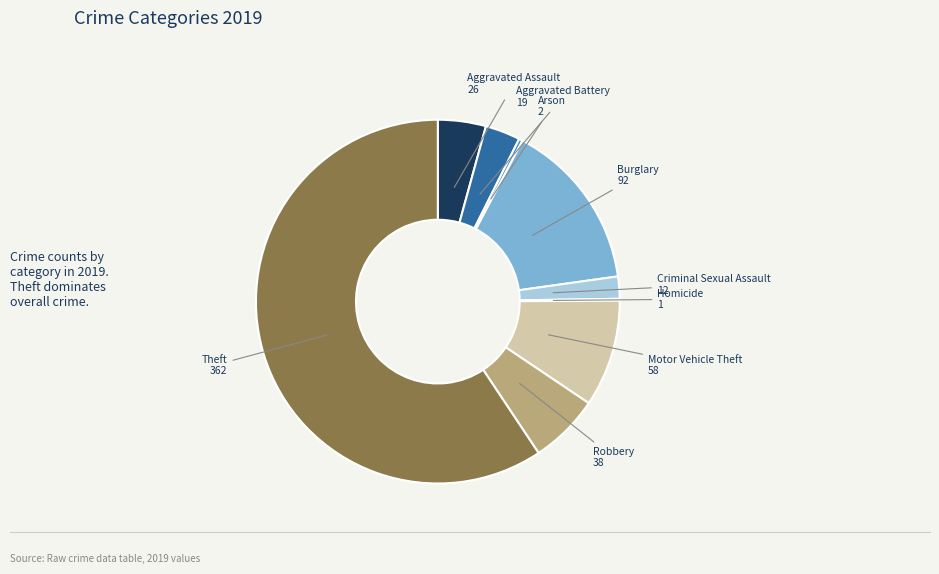

What is the majority slice?

Theft